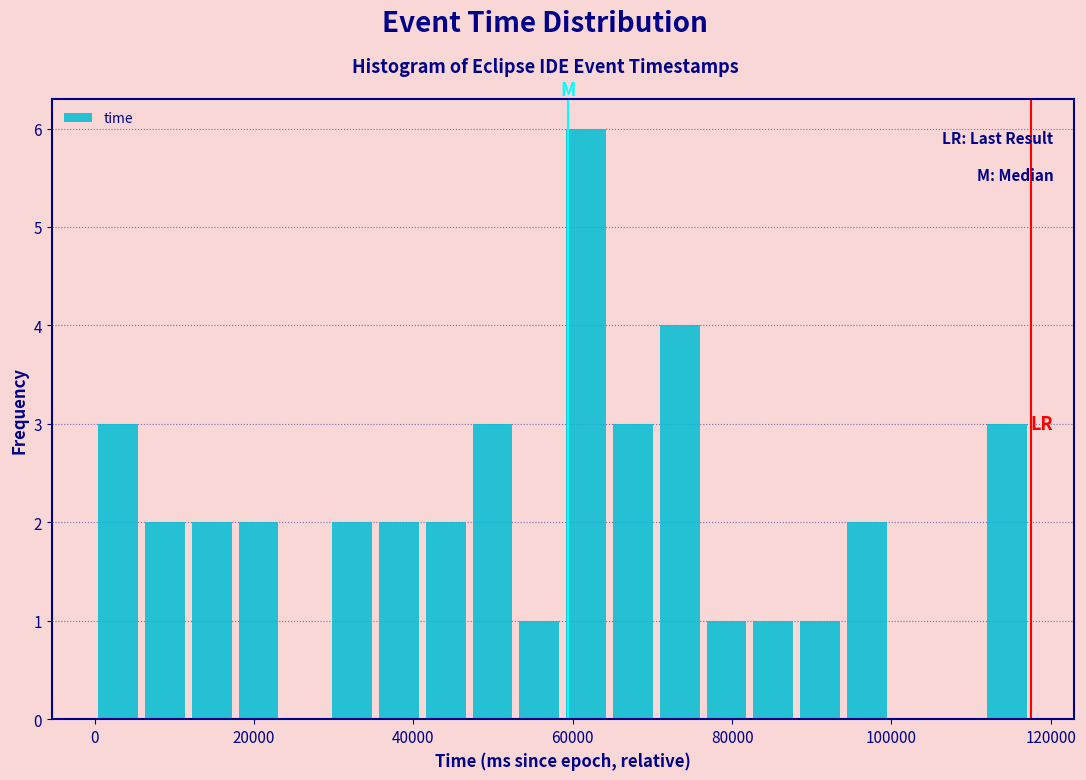

Around what value on the x-axis is the tallest bar? Give the approximate position of its centre, as read against the axis.

62000